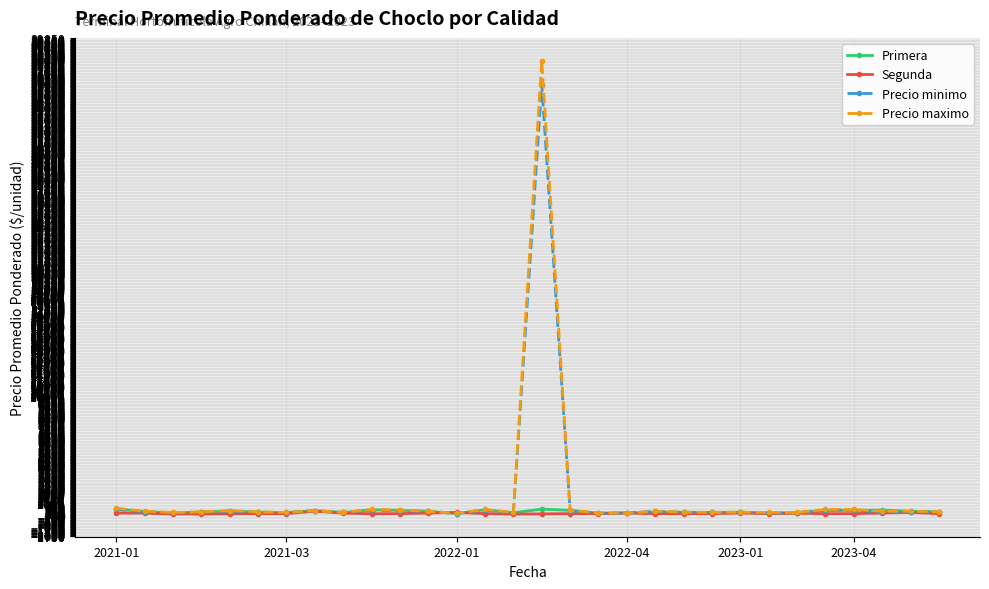

What is the maximum value shown in the chart?

38000